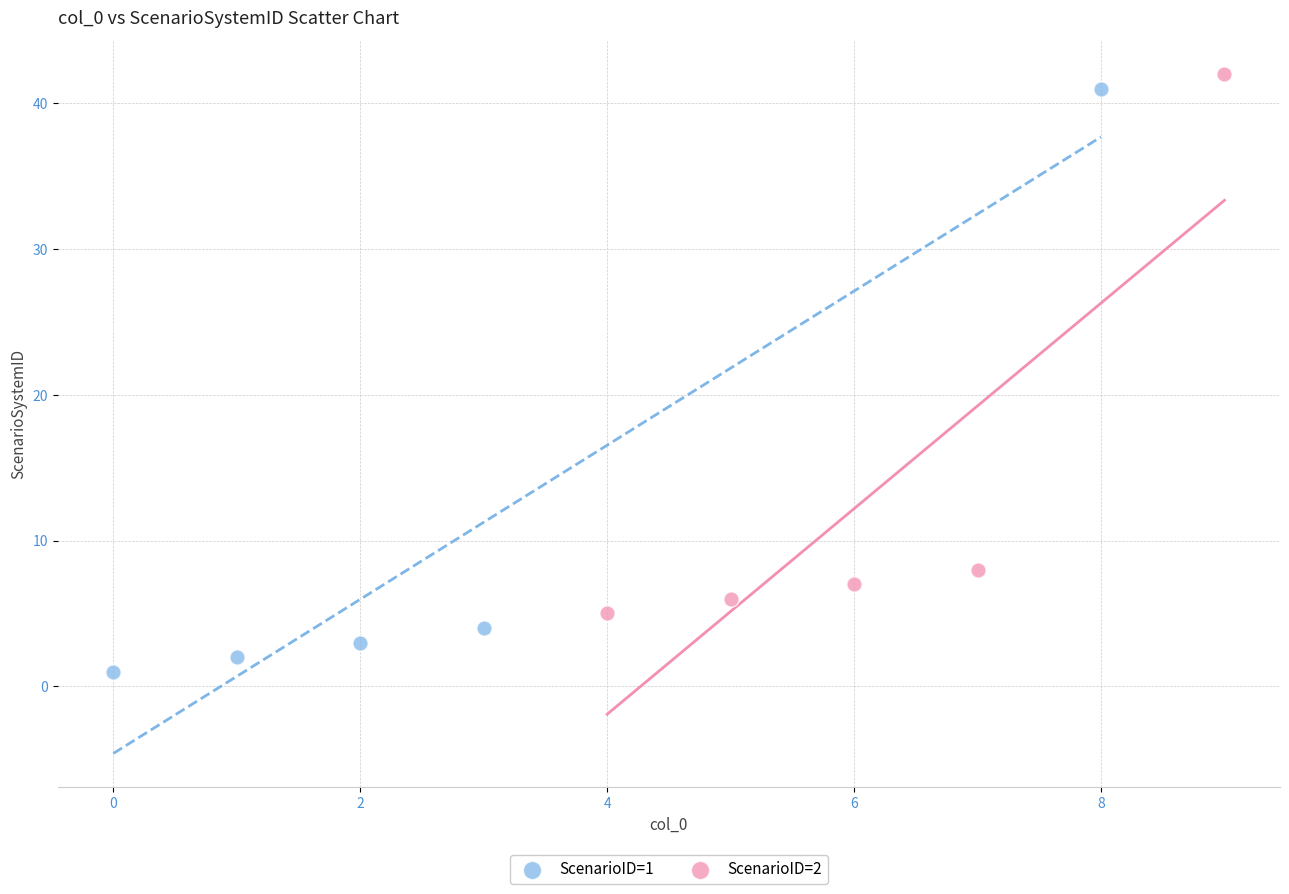

Which series reaches the minimum Y coordinate?

ScenarioID=1